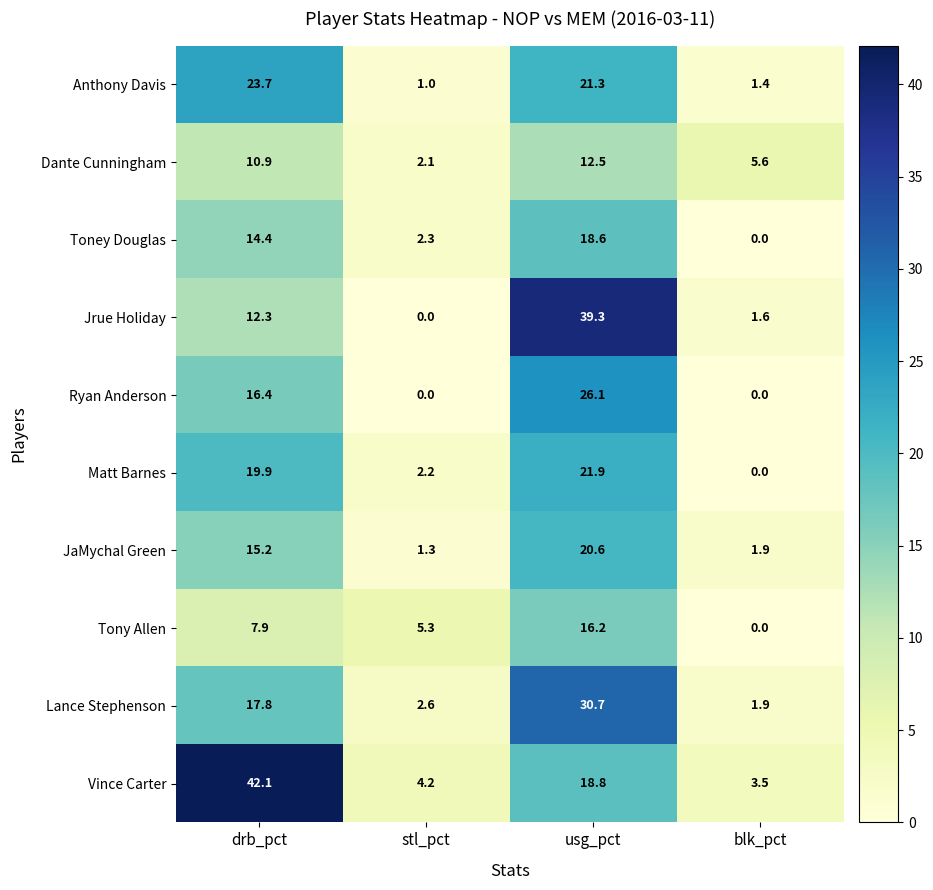

At which category is the sum across all series the highest?

usg_pct